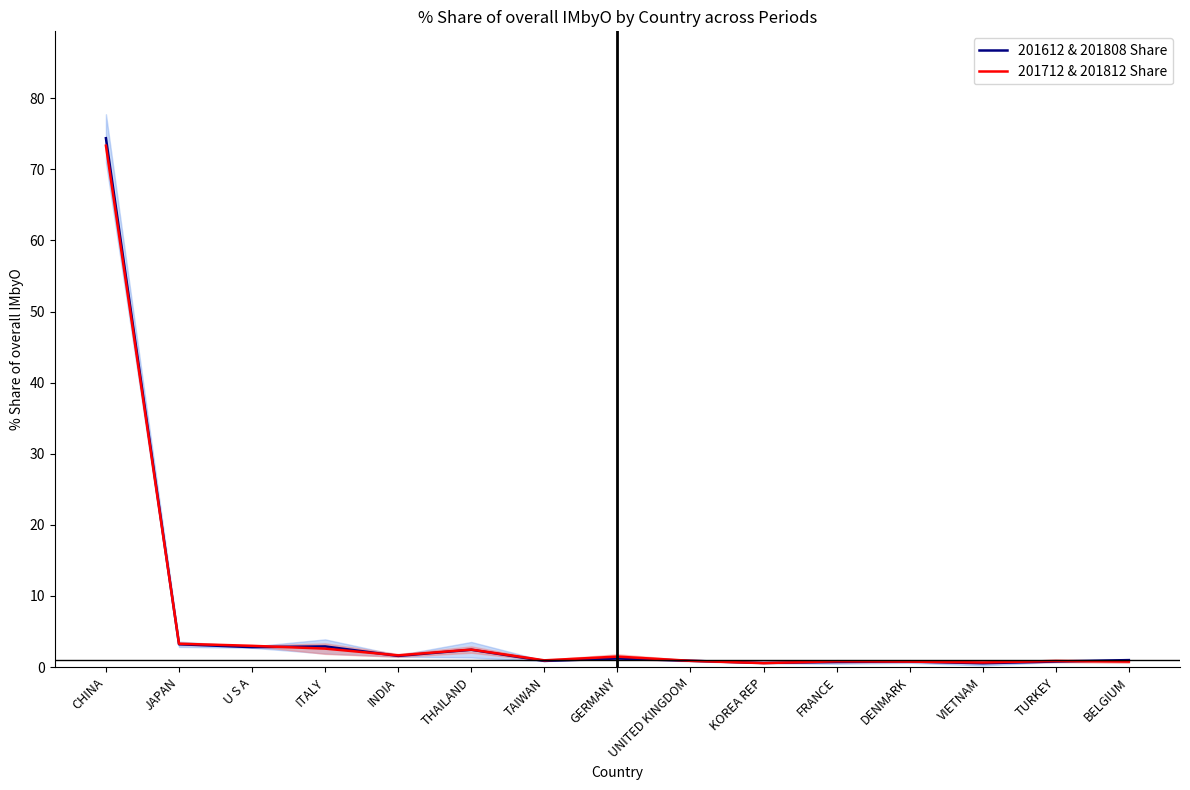

What is the average value of the 201712 & 201812 Share series?

6.3